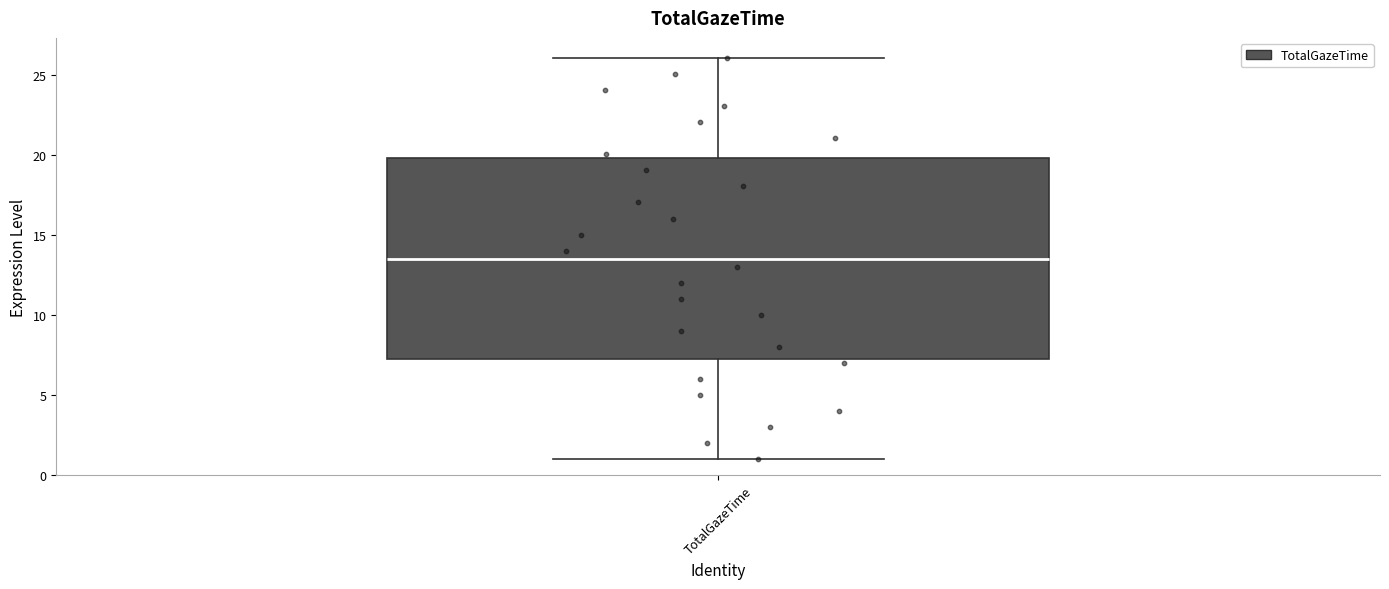

Transcribe this box plot: give where the median line is, the range the box spans, and where the two whiskers end, as read against the y-axis. The values are not printed on the chart, so give them approximately, as read against the axis.

median 13.5, box 7.5 to 20.0, whiskers 1.0 to 26.0